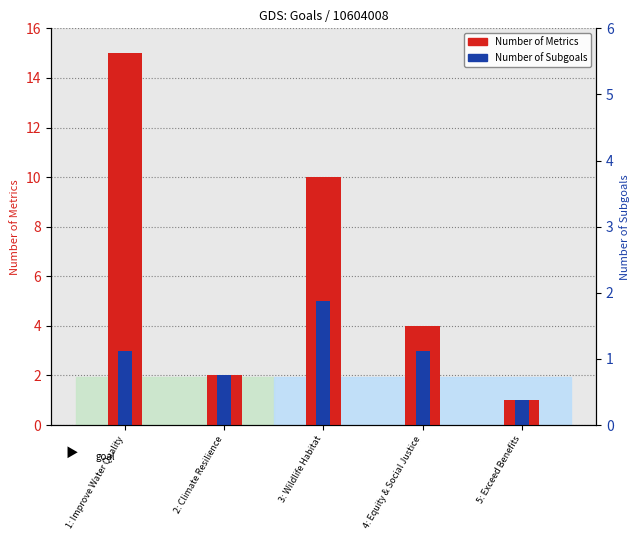

Rank the series by their average value, from highest to lowest.

Number of Metrics, Number of Subgoals